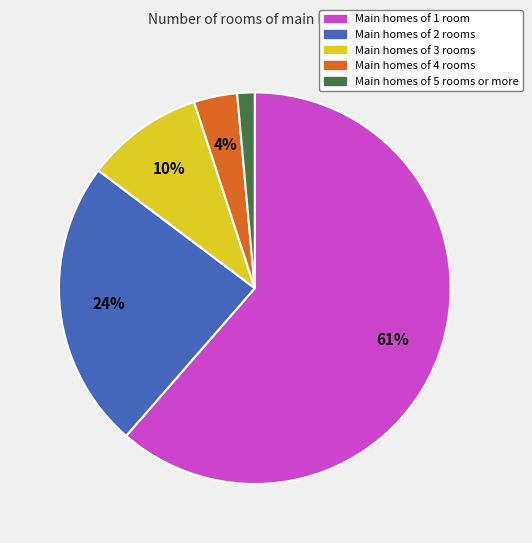

The Main homes of 3 rooms slice represents 1% of the pie. True or false?

False